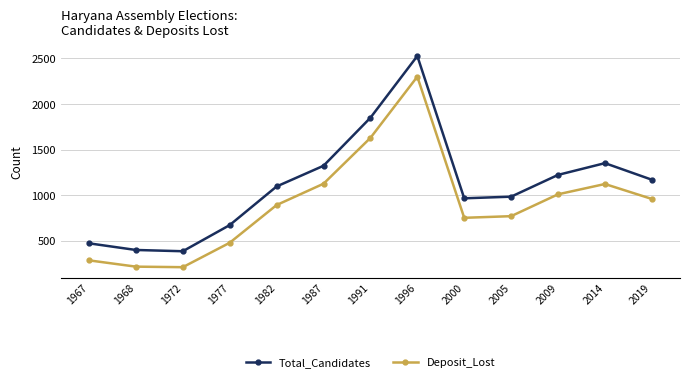

In Total_Candidates, how many points are lower than both neighbors (excluding endpoints)?

2